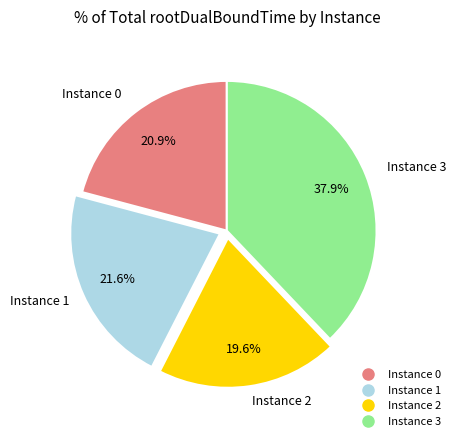

Count the number of slices in the pie.

4